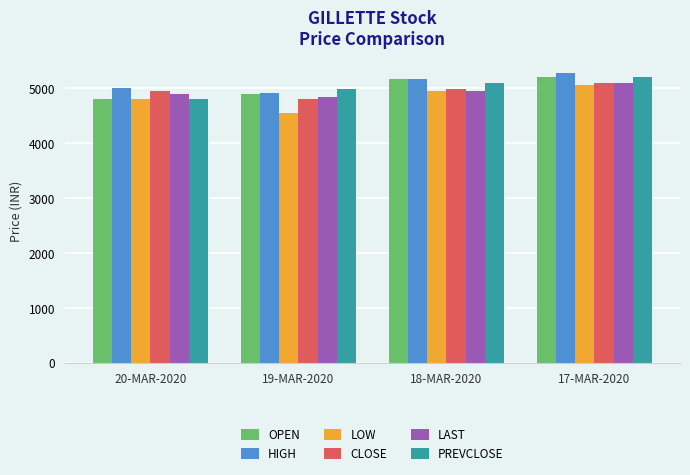

How many bars are there in each group?

6